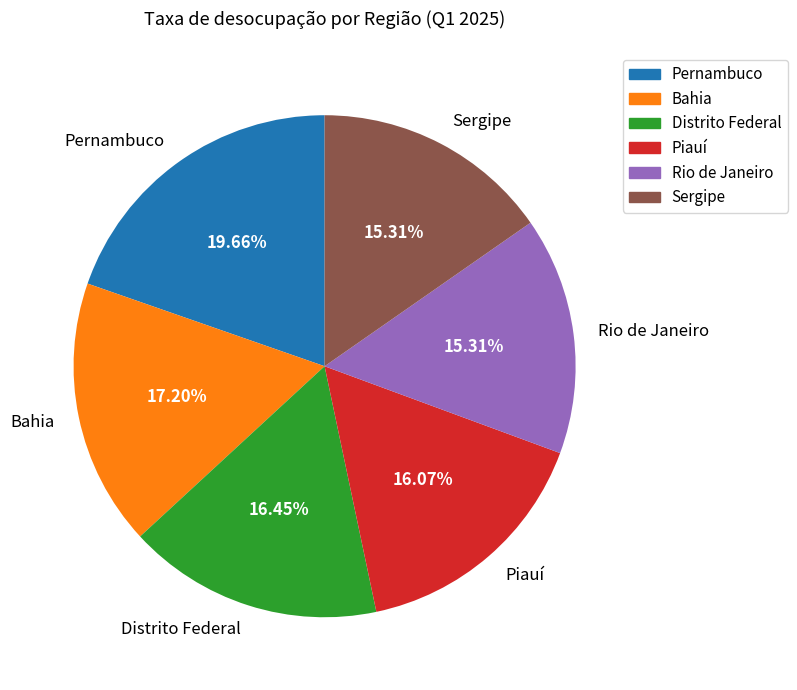

What is the ratio of the value at Bahia to the value at Distrito Federal?

1.0